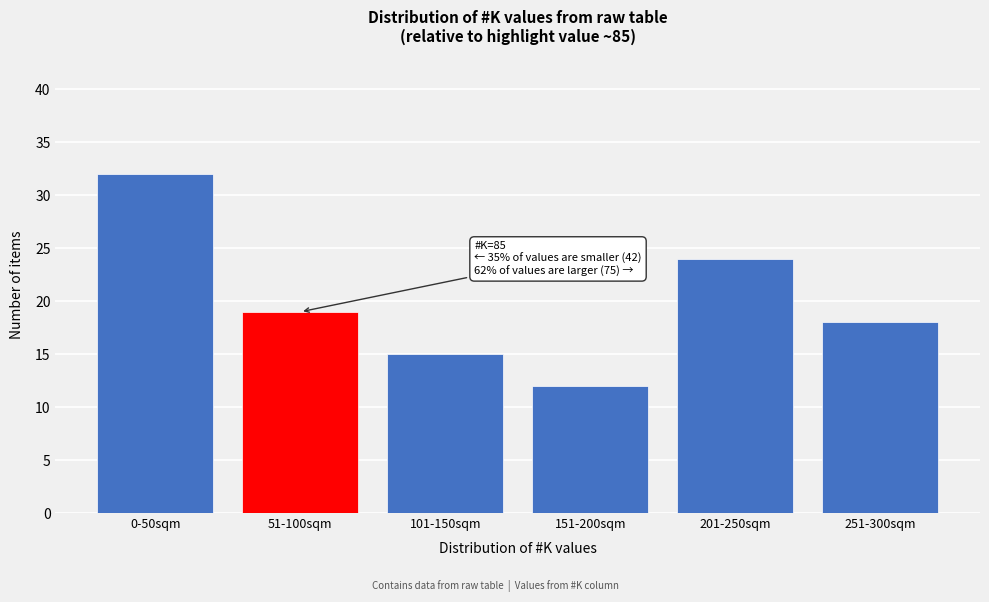

Reading left to right, list all the values displayed in this chart.

32	19	15	12	24	18